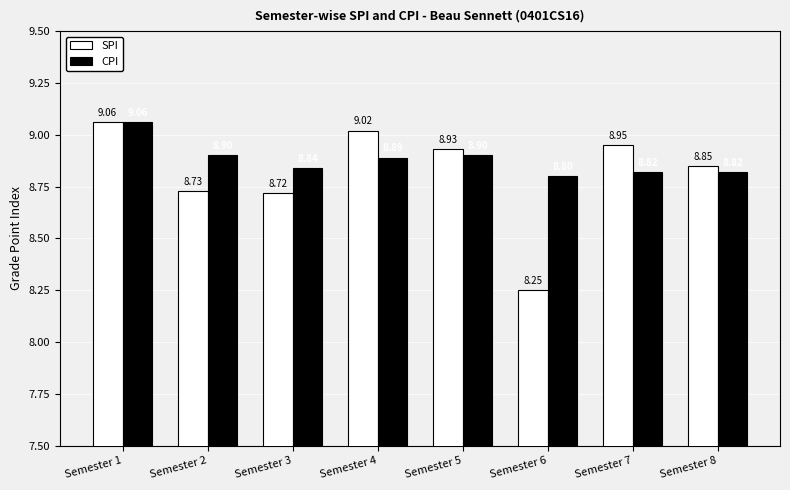

What is the difference between the highest and lowest values at Semester 3?

0.1